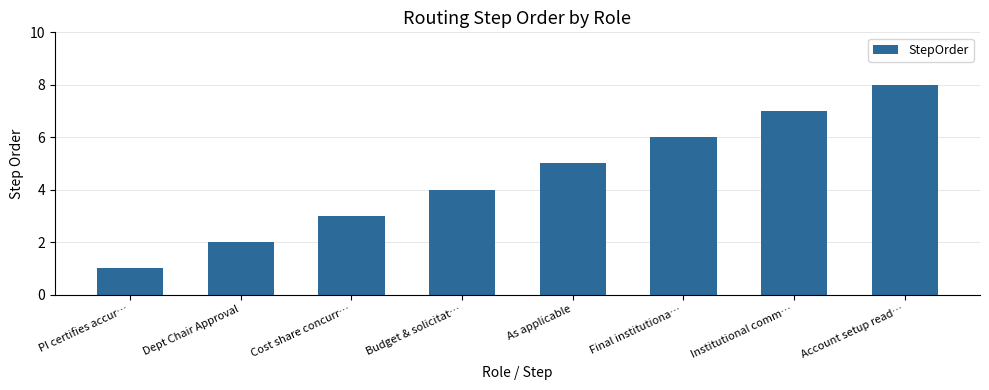

Does the chart contain stacked bars?

No